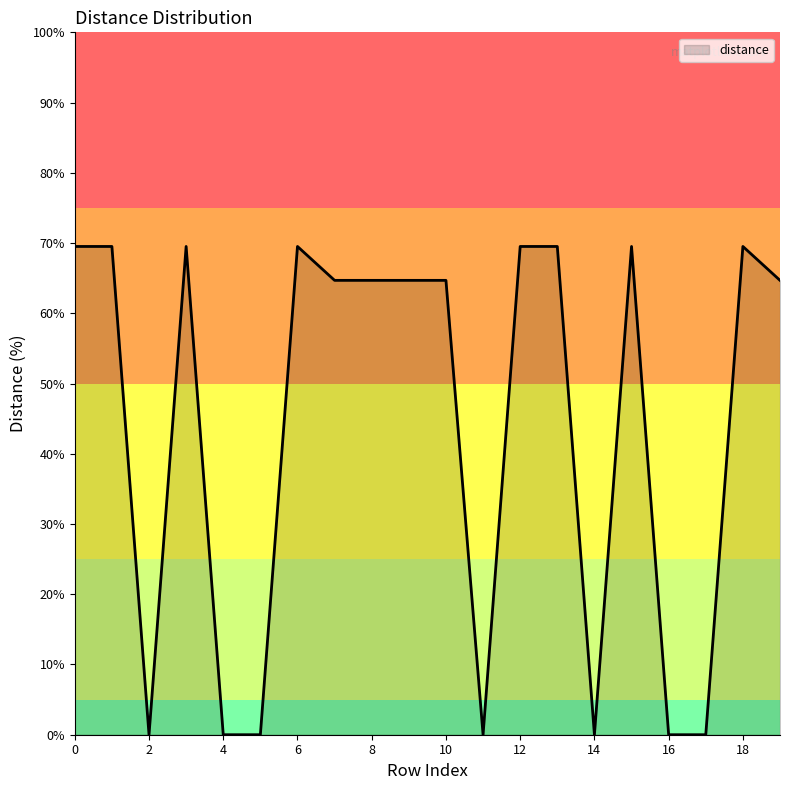

What is the maximum value shown in the chart?

69.5